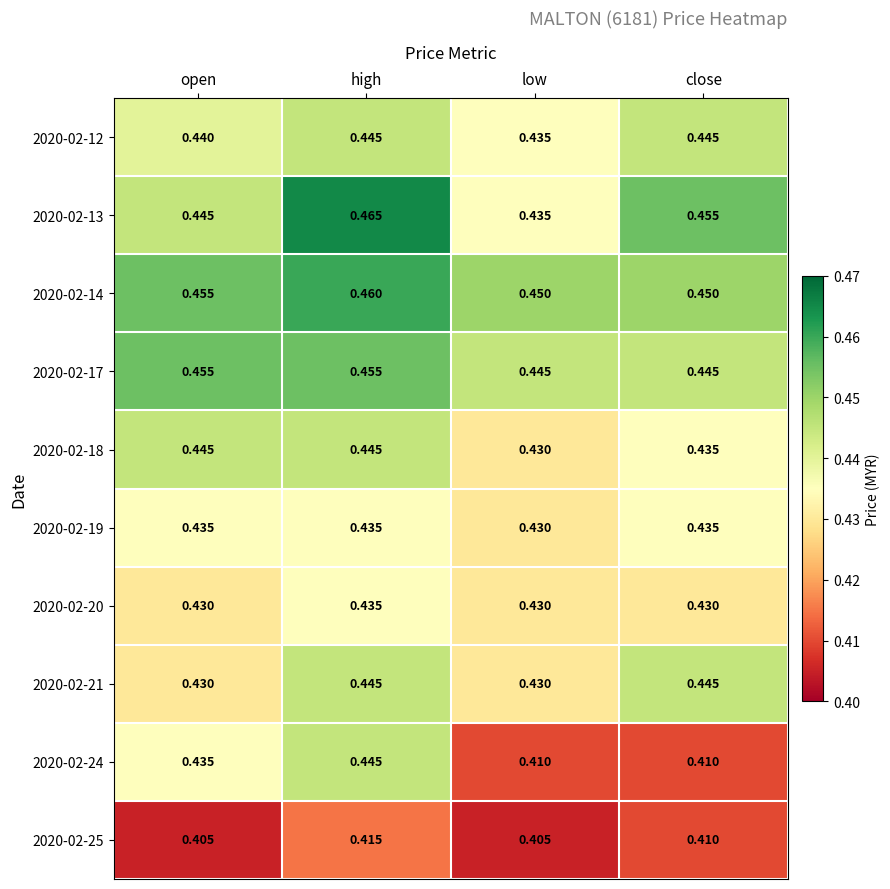

What is the total value across all series at open?

4.4